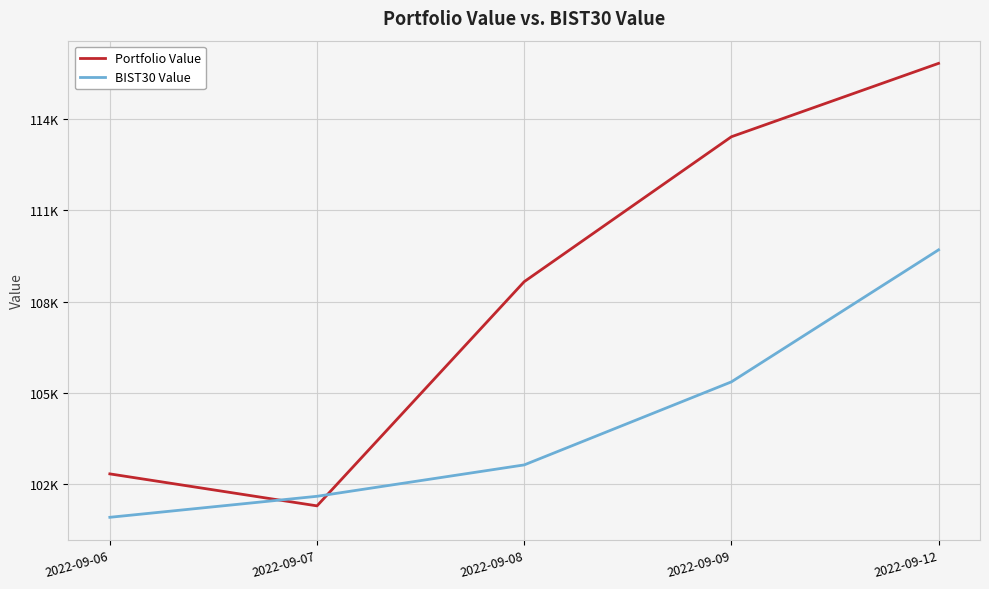

Which category has the highest value across all series?

2022-09-12